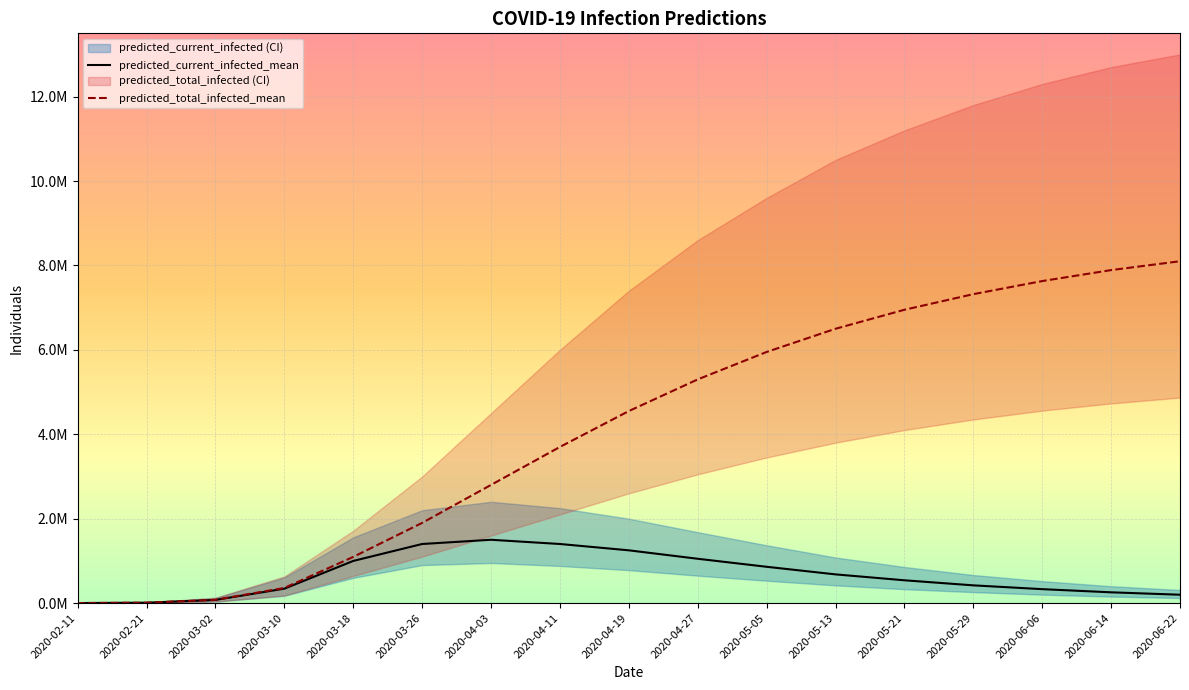

What is the label of the 11th point from the left?

2020-05-05